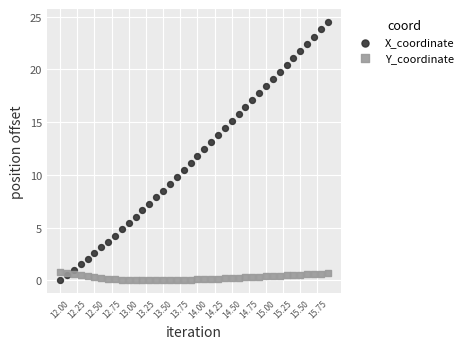

Which series contains the highest Y value?

X_coordinate